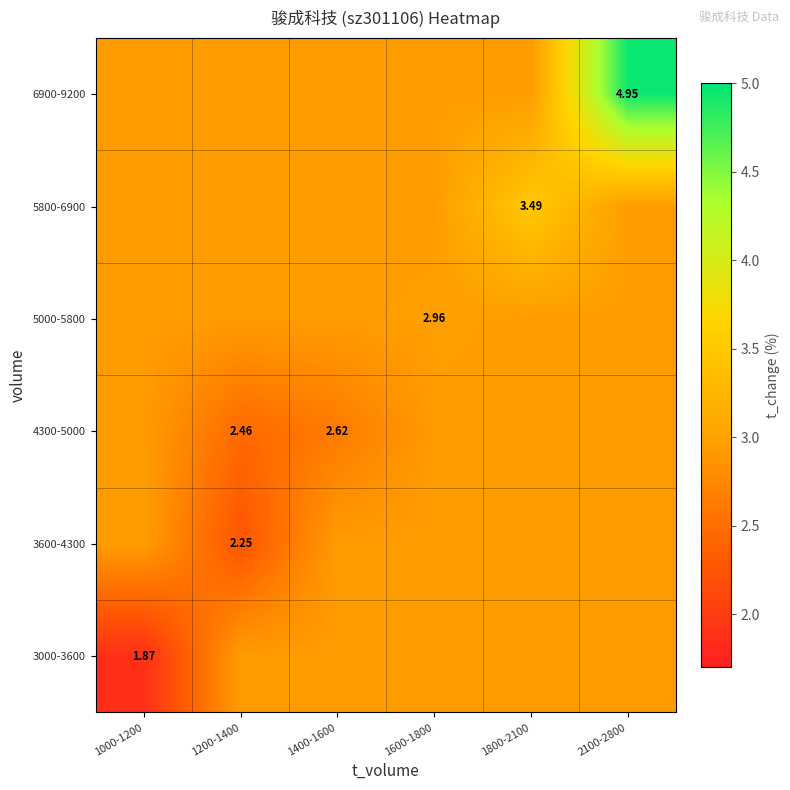

Where is 3600-4300 nearest to the value 2?

1200-1400